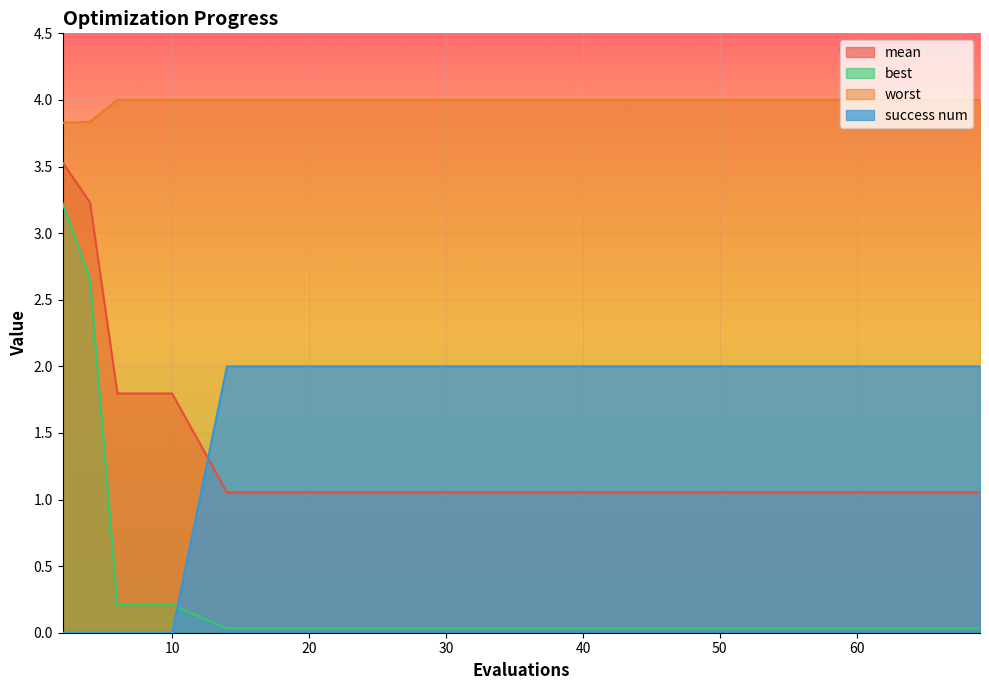

Which has a higher value, 14 or 38?

14